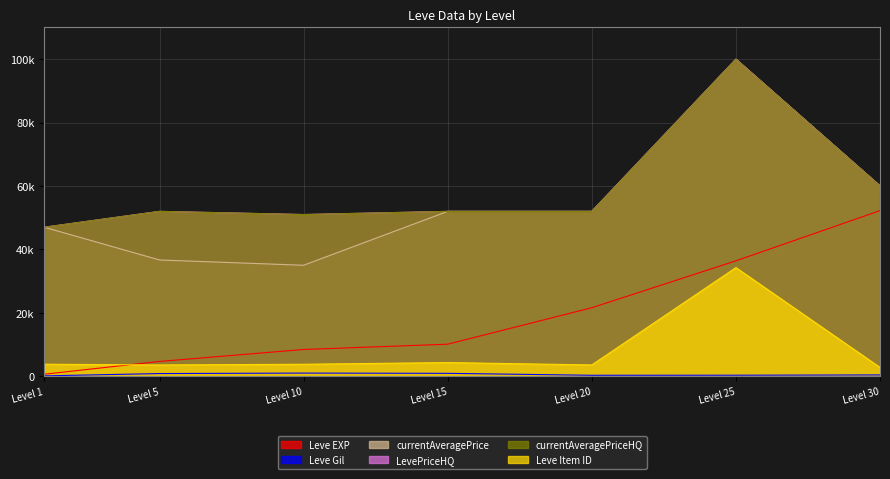

Is it true that Leve Gil equals 1450 at Level 10?

False